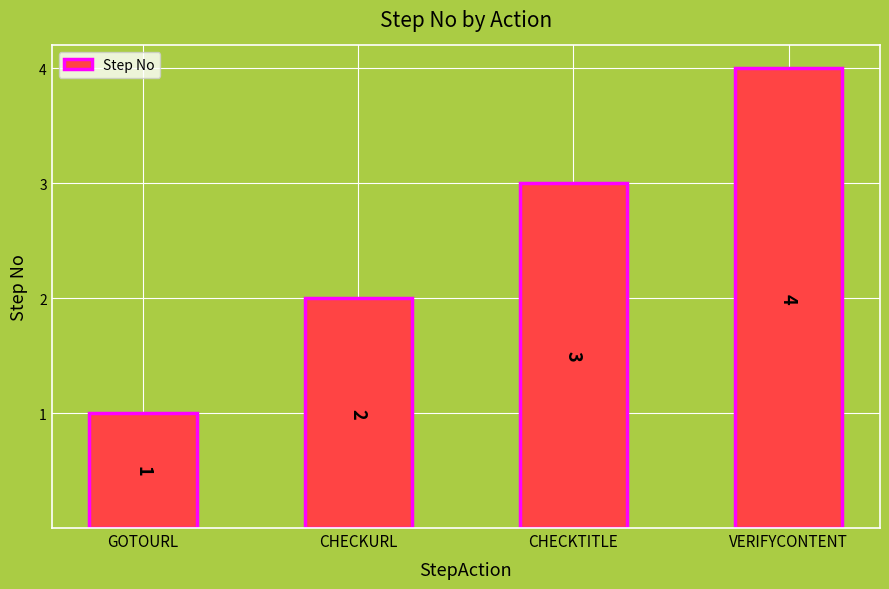

What is the label of the 2nd bar from the left?

CHECKURL